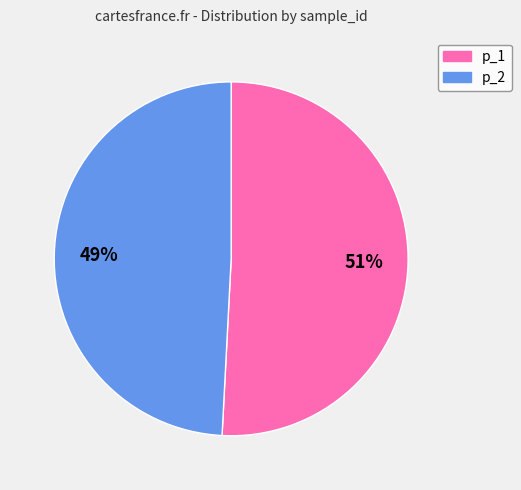

Combined, do p_1 and p_2 account for over 50%?

Yes